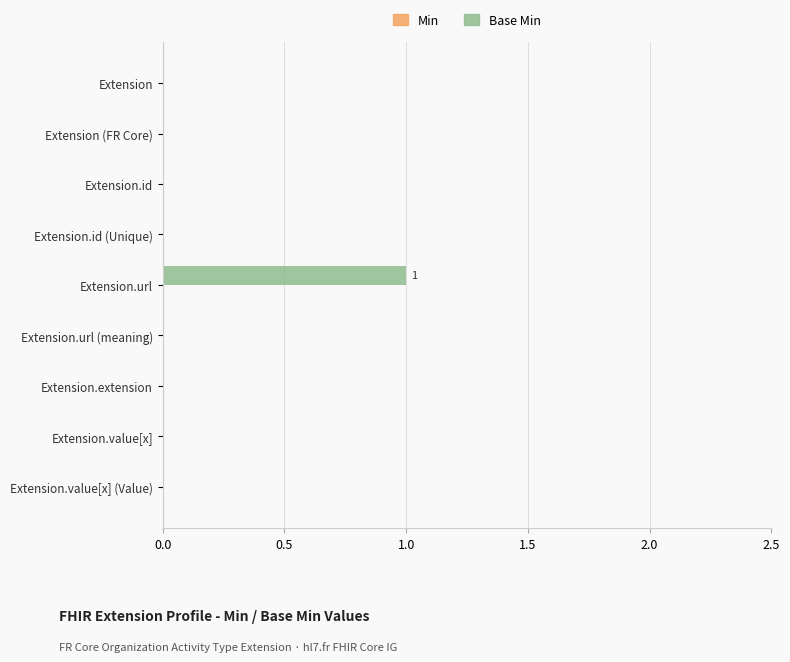

Which has a higher value, Extension.id (Unique) or Extension.url?

Extension.url